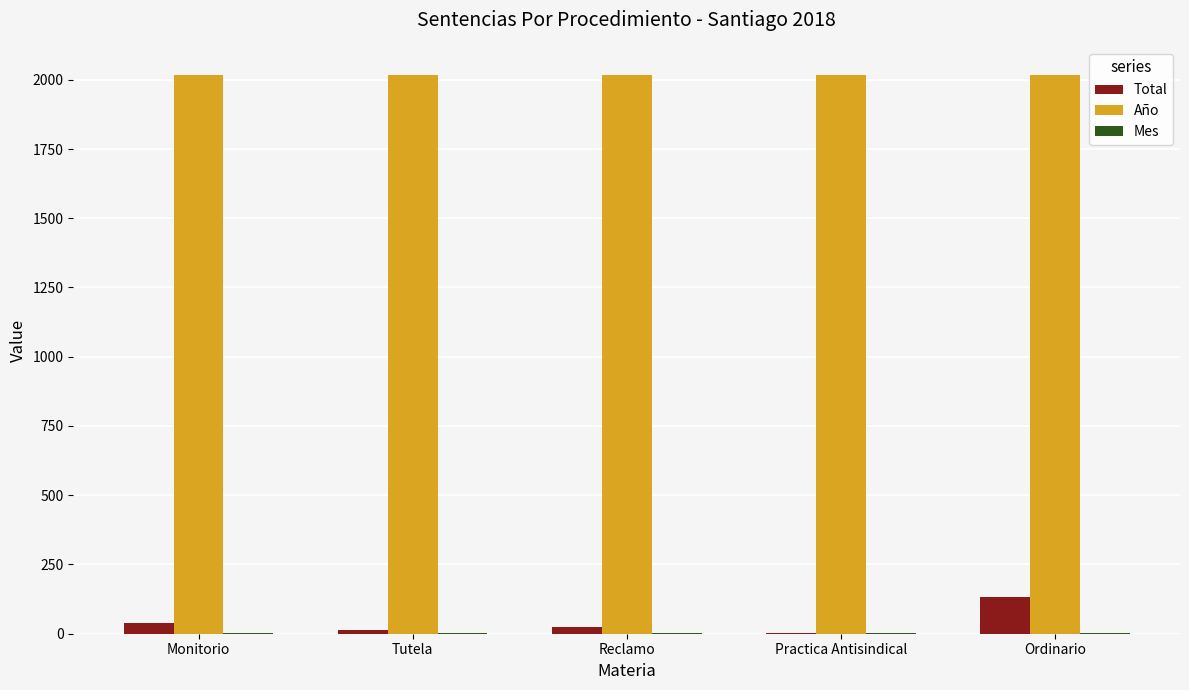

Count the number of data series in this chart.

3